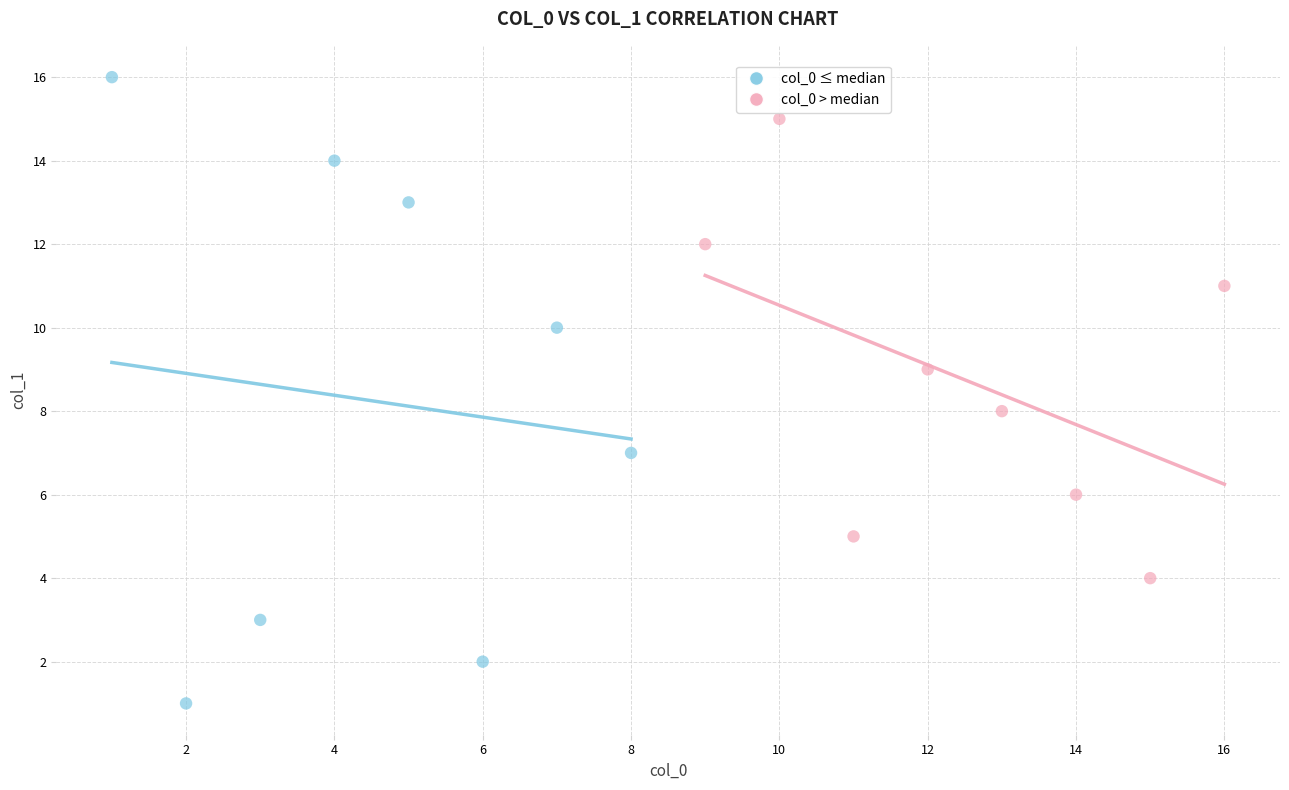

Which series contains the highest Y value?

col_0 ≤ median